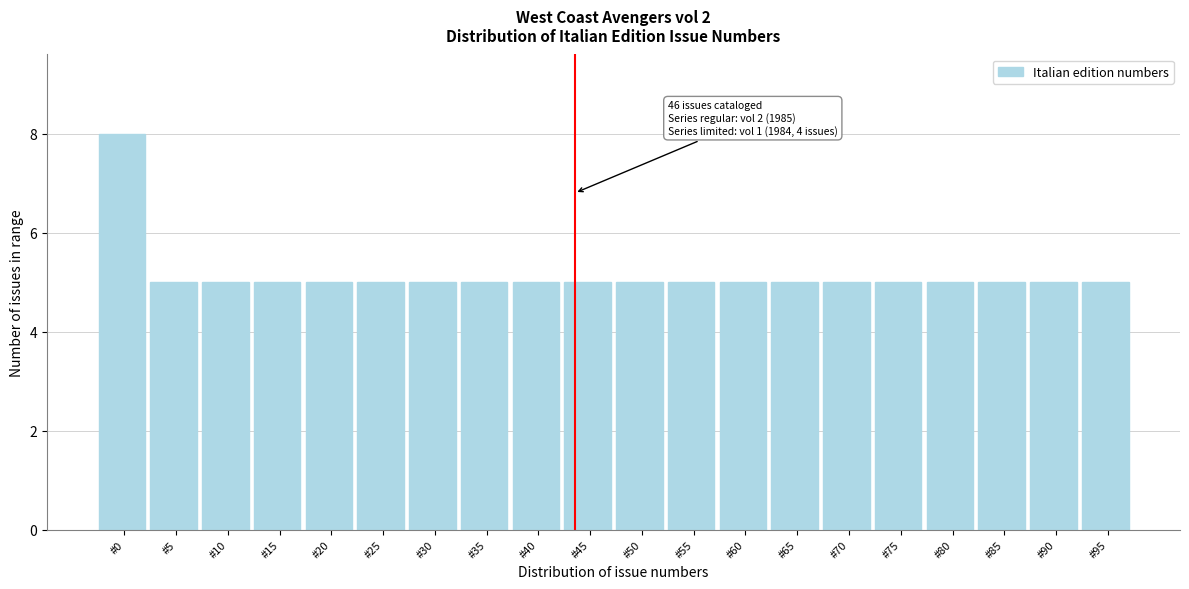

Reading left to right, transcribe all the data shown in this chart.

8	5	5	5	5	5	5	5	5	5	5	5	5	5	5	5	5	5	5	5